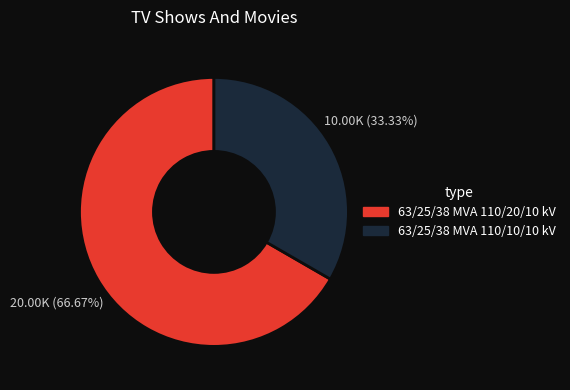

Approximately how many times larger is the value at 63/25/38 MVA 110/20/10 kV compared to 63/25/38 MVA 110/10/10 kV?

2.0